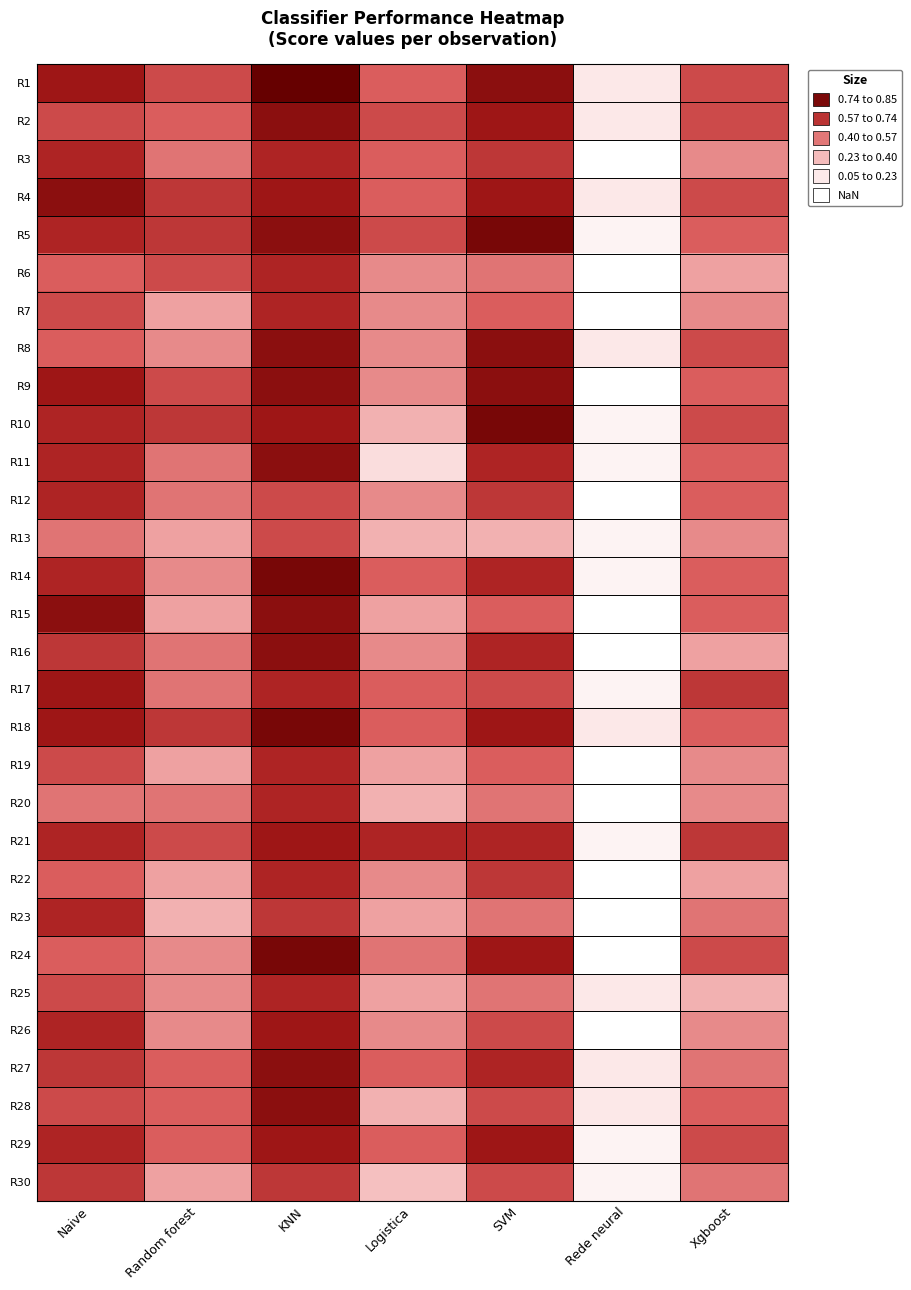

Count the number of data series in this chart.

30